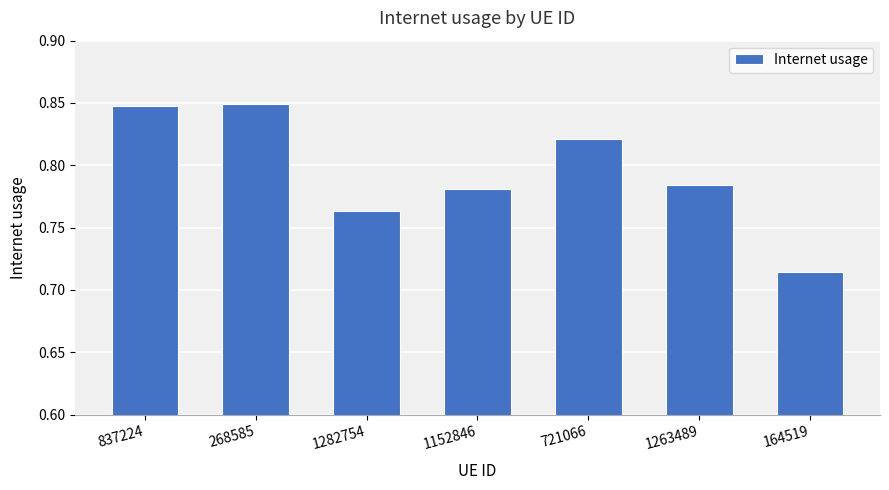

Are the bars grouped side by side (vs. stacked)?

No